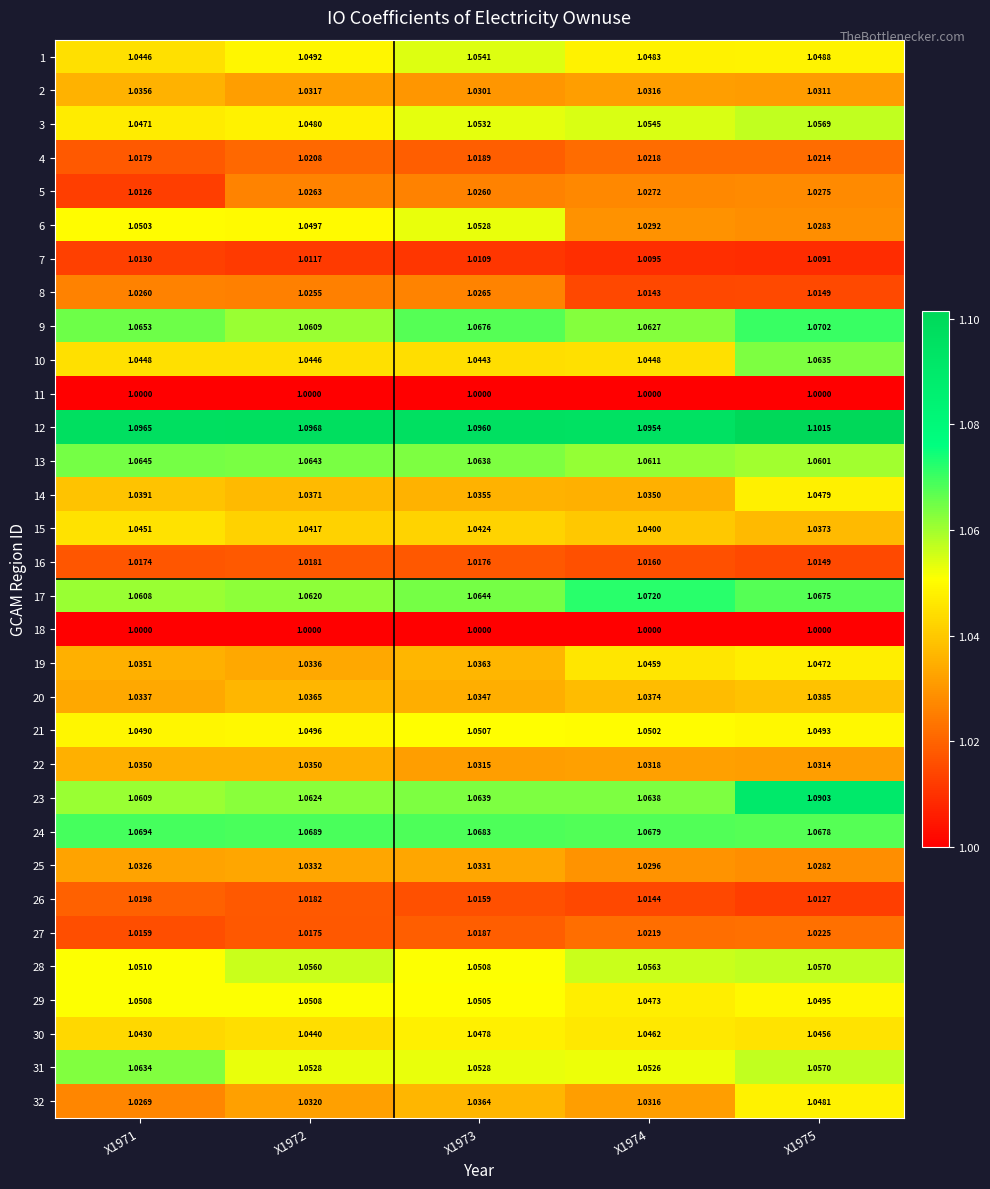

Is the value of 5 at X1974 greater than the value of 31 at X1975?

No